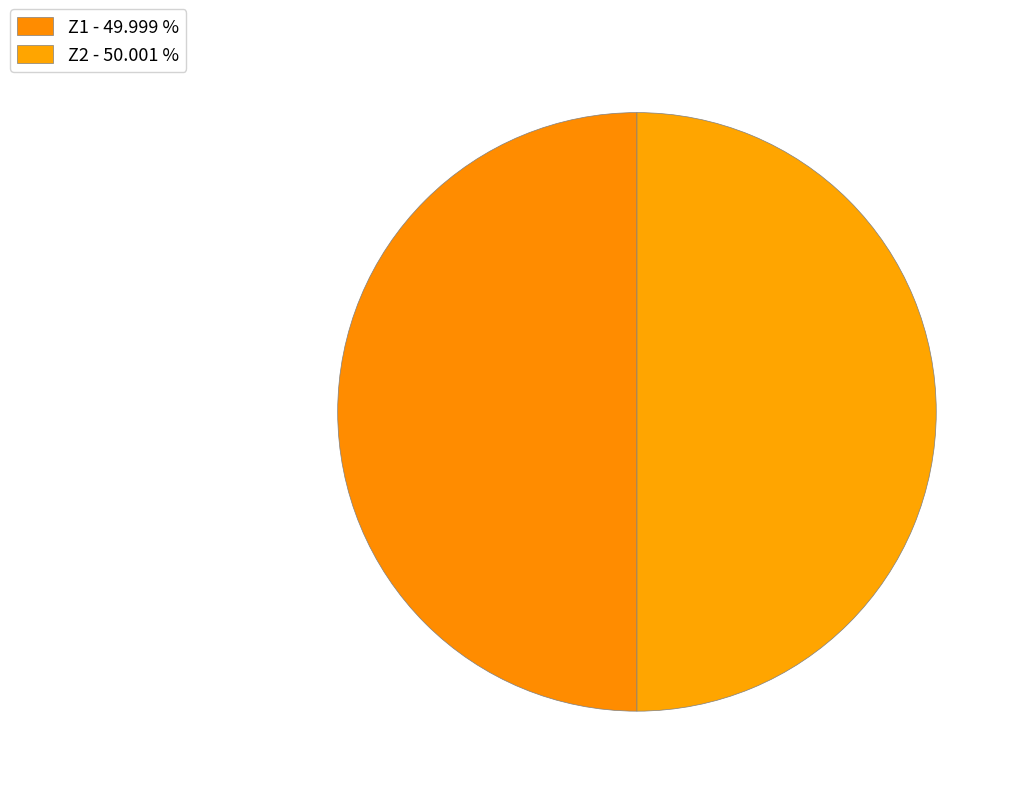

How many segments does this pie chart have?

2